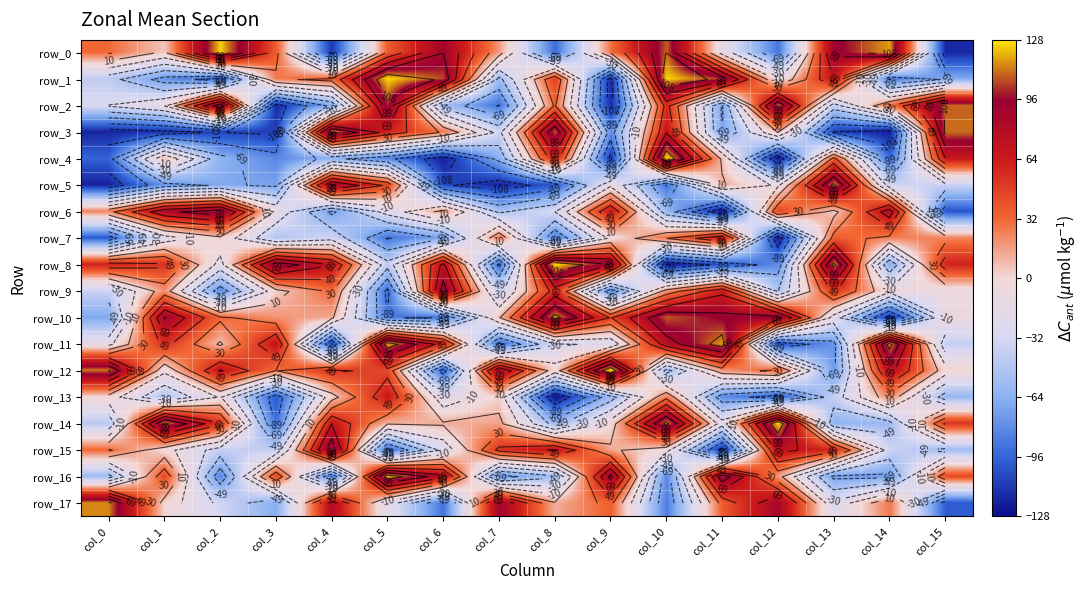

The value of row_13 at col_13 is -10. True or false?

False